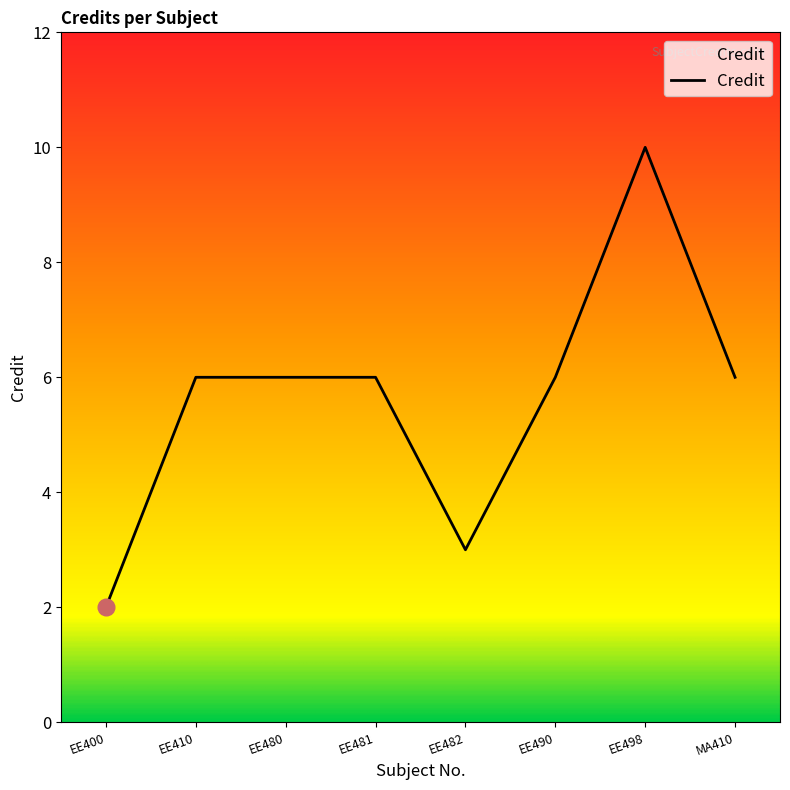

Reading right to left, transcribe all the data shown in this chart.

MA410=6	EE498=10	EE490=6	EE482=3	EE481=6	EE480=6	EE410=6	EE400=2